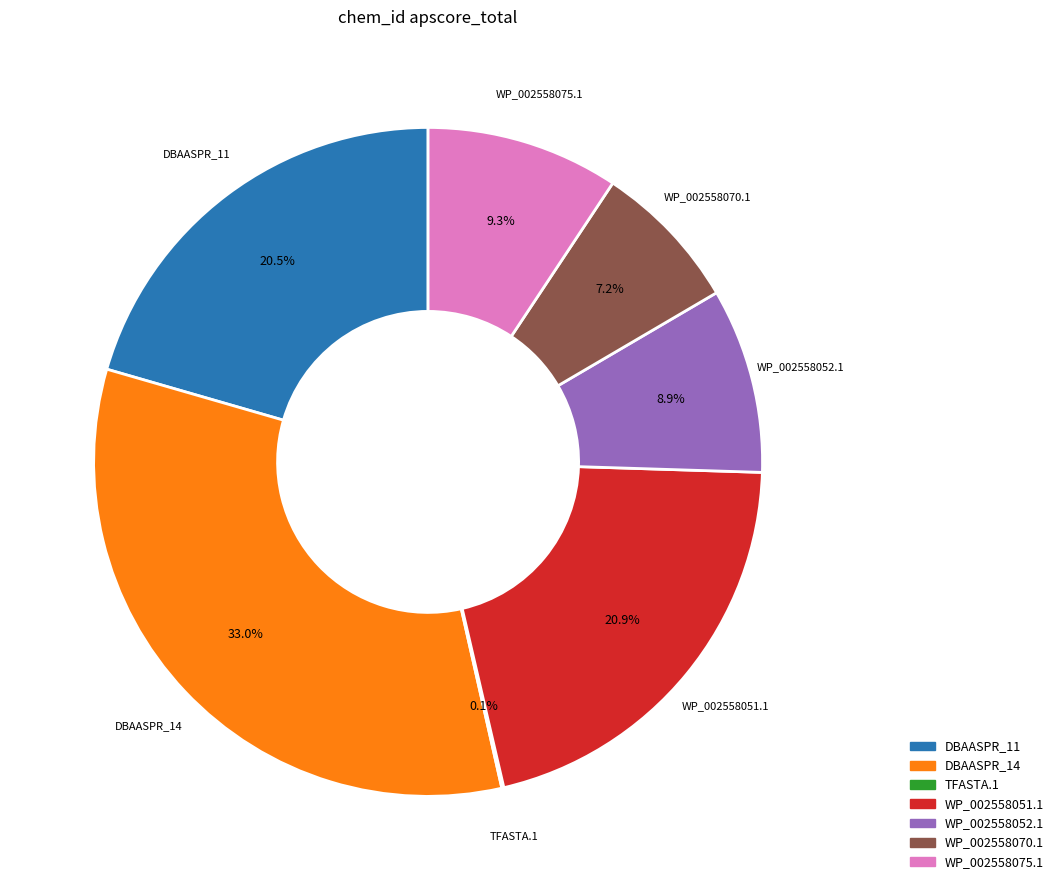

What is the largest slice in the pie chart?

DBAASPR_14